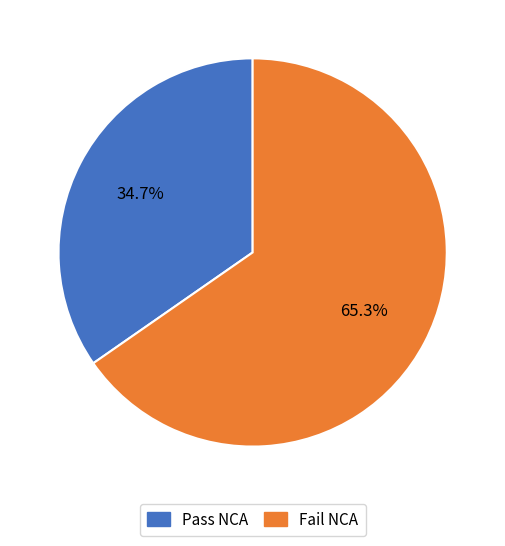

Is there any slice that represents more than half of the pie?

Yes